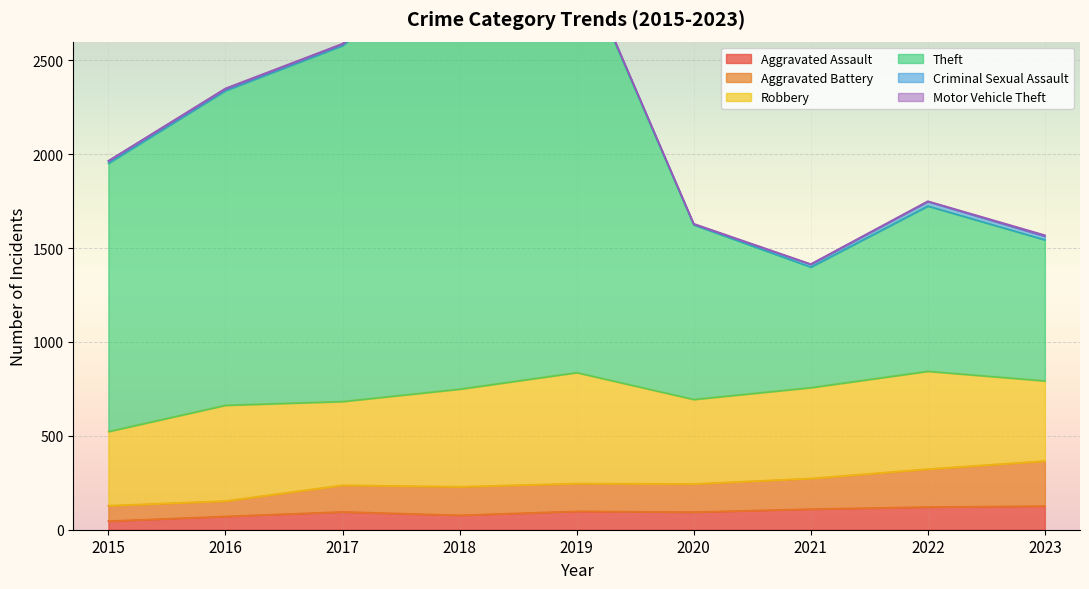

The Aggravated Assault series shows 126 at 2023. True or false?

True